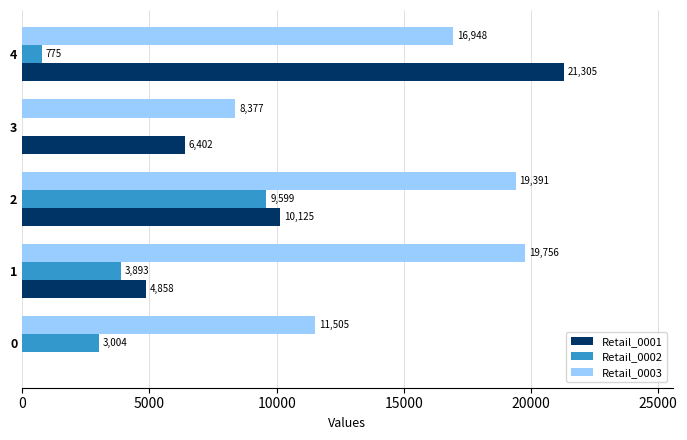

What is the total value across all series at 3?

14779